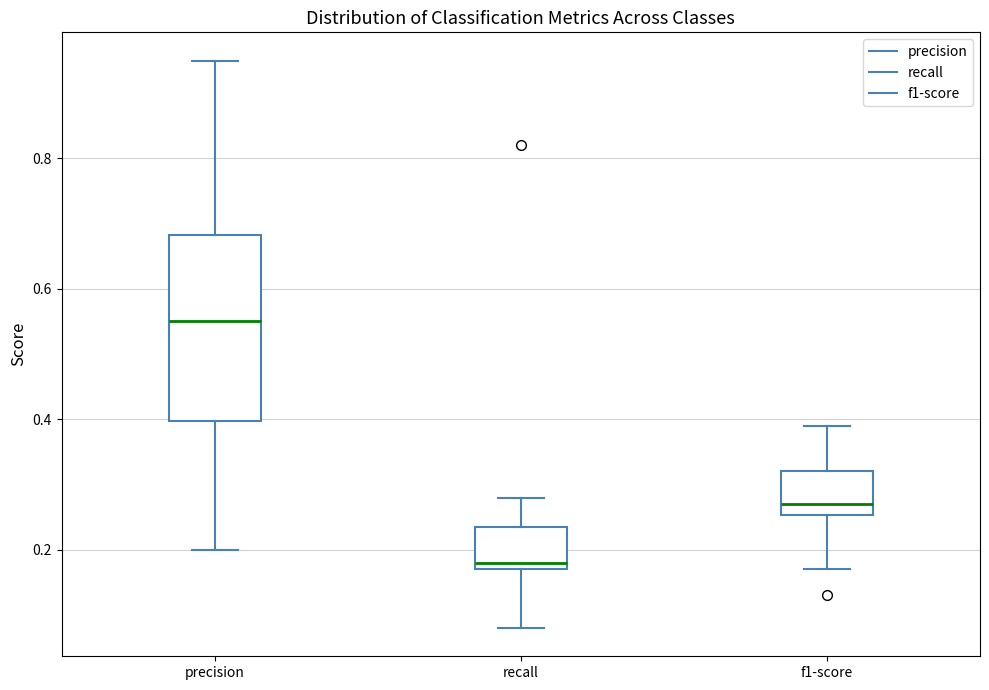

Reading left to right, read every box against the y-axis: the position of its median line, the range the box covers, and the ends of its whiskers. The values are not printed on the chart, so give them approximately, as read against the axis.

precision: median 0.56, box 0.40 to 0.68, whiskers 0.20 to 0.96
recall: median 0.18 (just above the box's lower edge), box 0.18 to 0.24, whiskers 0.08 to 0.28
f1-score: median 0.28, box 0.26 to 0.32, whiskers 0.18 to 0.40